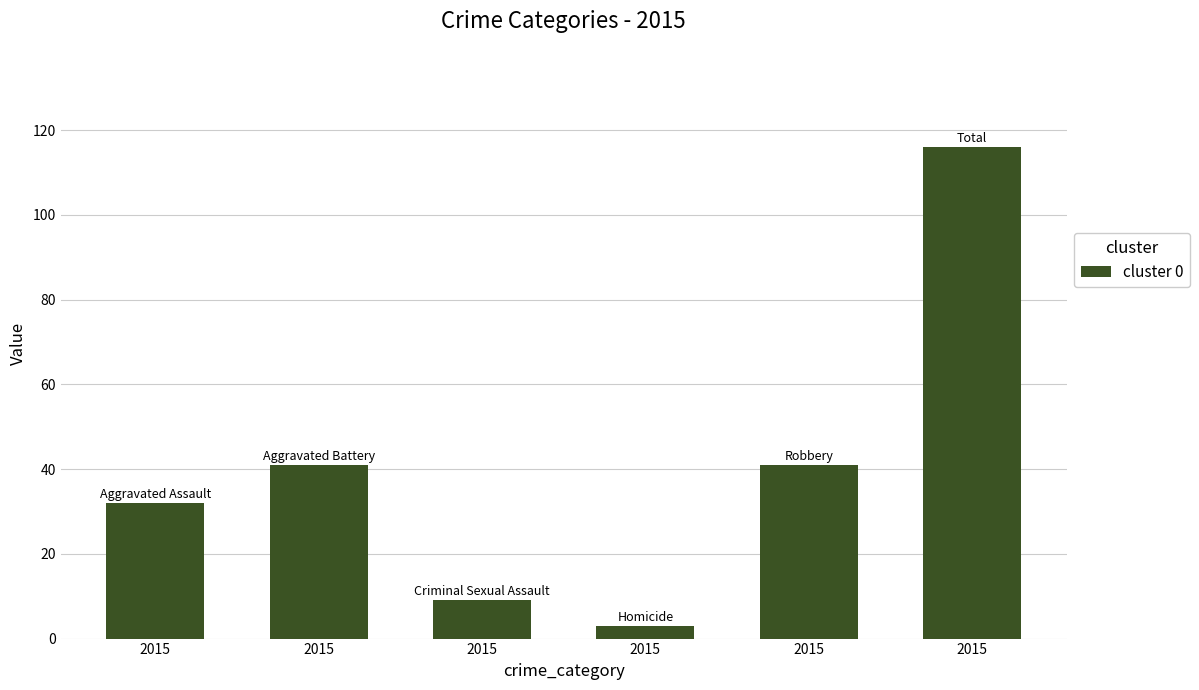

Is it true that the value at 2015 is 41?

True